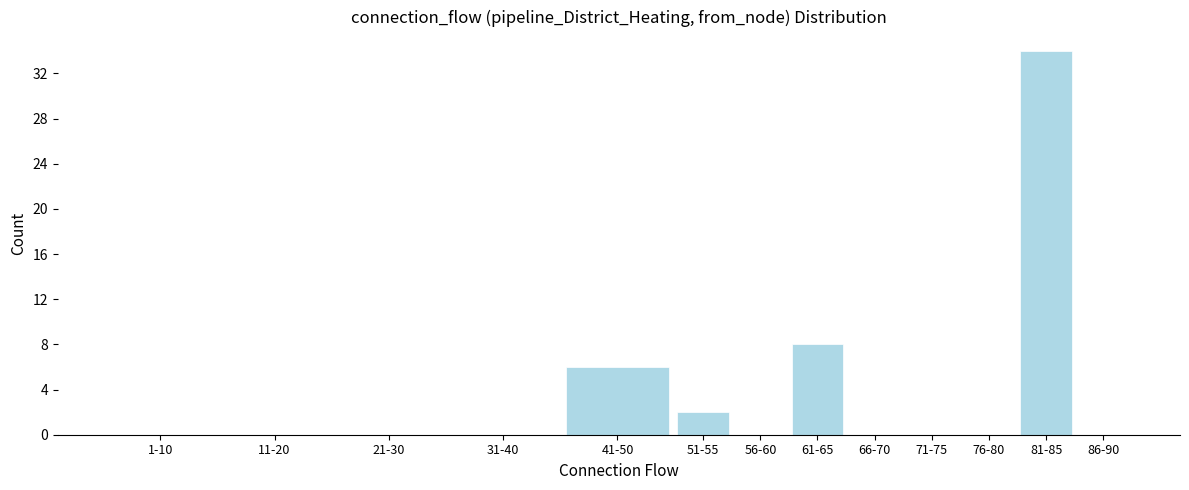

Reading left to right, extract all data points from this chart.

1-10=0	11-20=0	21-30=0	31-40=0	41-50=6	51-55=2	56-60=0	61-65=8	66-70=0	71-75=0	76-80=0	81-85=34	86-90=0